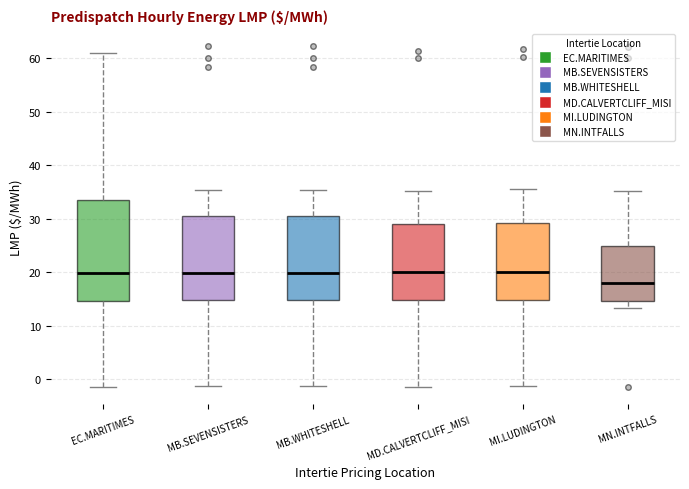

Reading left to right, read every box against the y-axis: the position of its median line, the range the box covers, and the ends of its whiskers. The values are not printed on the chart, so give them approximately, as read against the axis.

EC.MARITIMES: median 20, box 15 to 34, whiskers -1 to 61
MB.SEVENSISTERS: median 20, box 15 to 30, whiskers -1 to 35
MB.WHITESHELL: median 20, box 15 to 31, whiskers -1 to 35
MD.CALVERTCLIFF_MISI: median 20, box 15 to 29, whiskers -1 to 35
MI.LUDINGTON: median 20, box 15 to 29, whiskers -1 to 36
MN.INTFALLS: median 18, box 15 to 25, whiskers 13 to 35